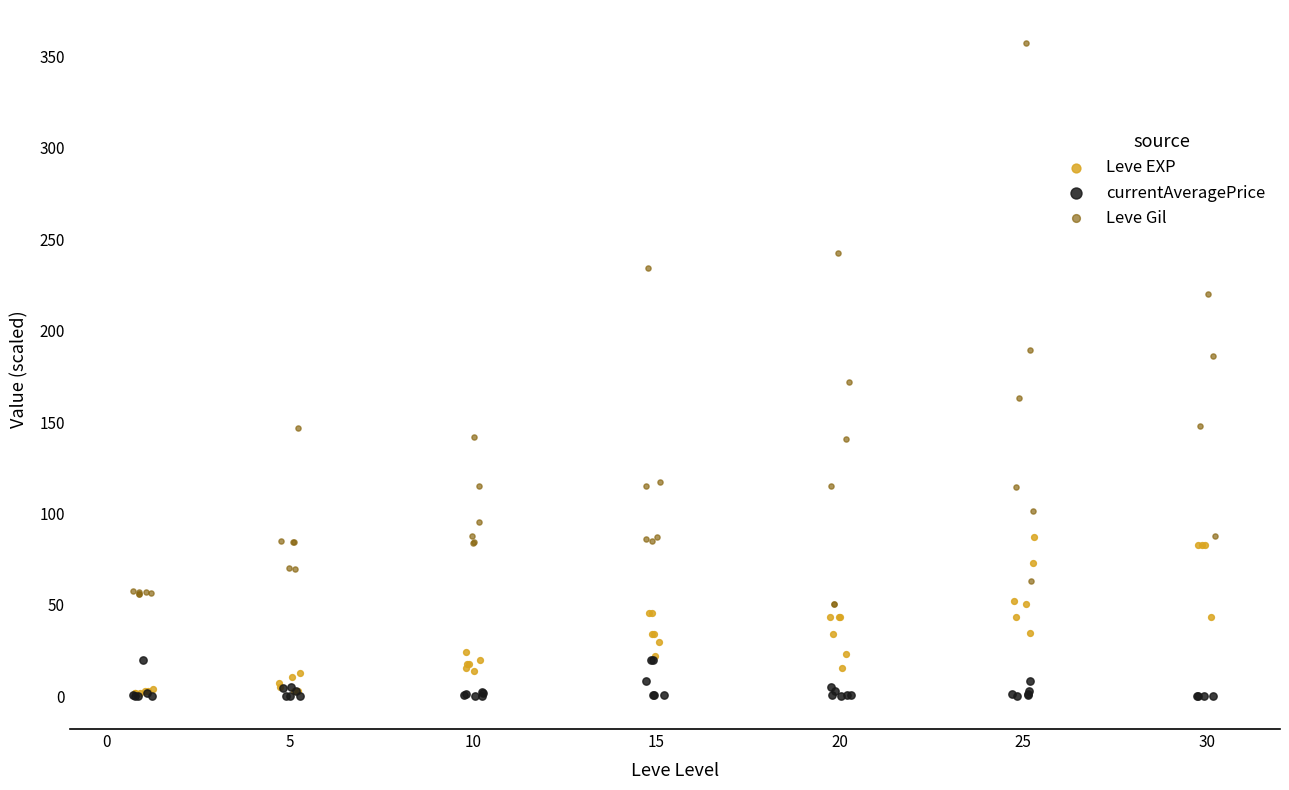

Which series contains the highest Y value?

Leve Gil